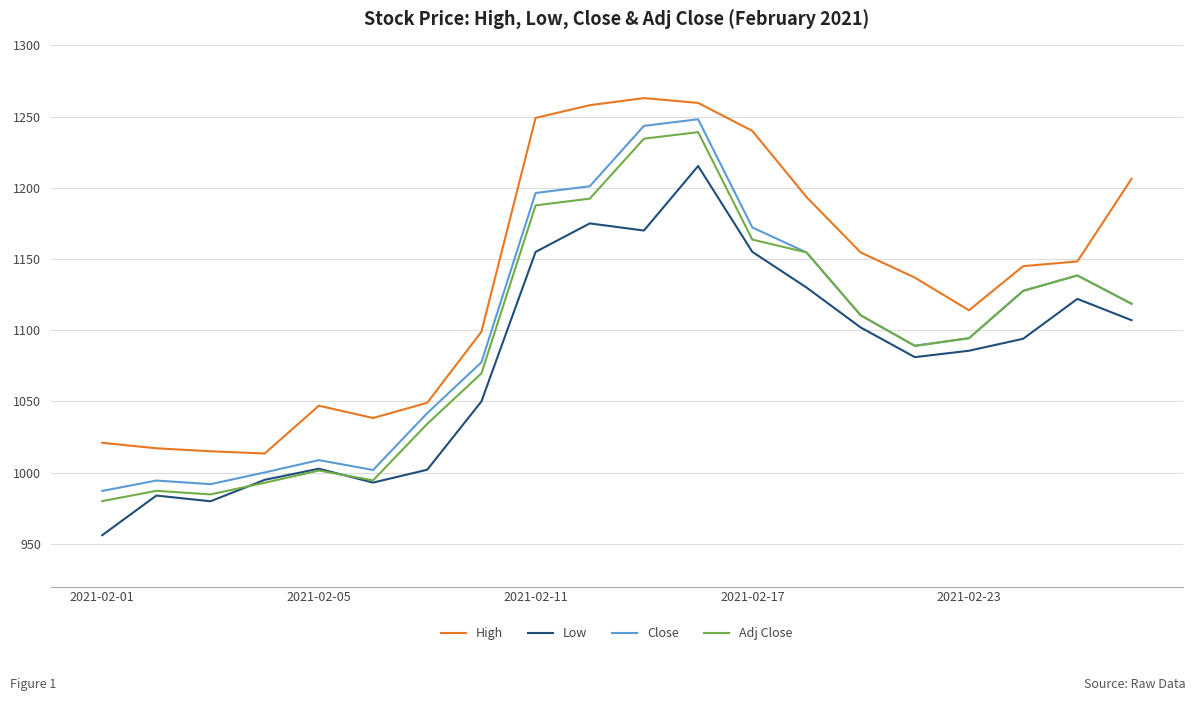

True or false: High and Low intersect in this chart.

False